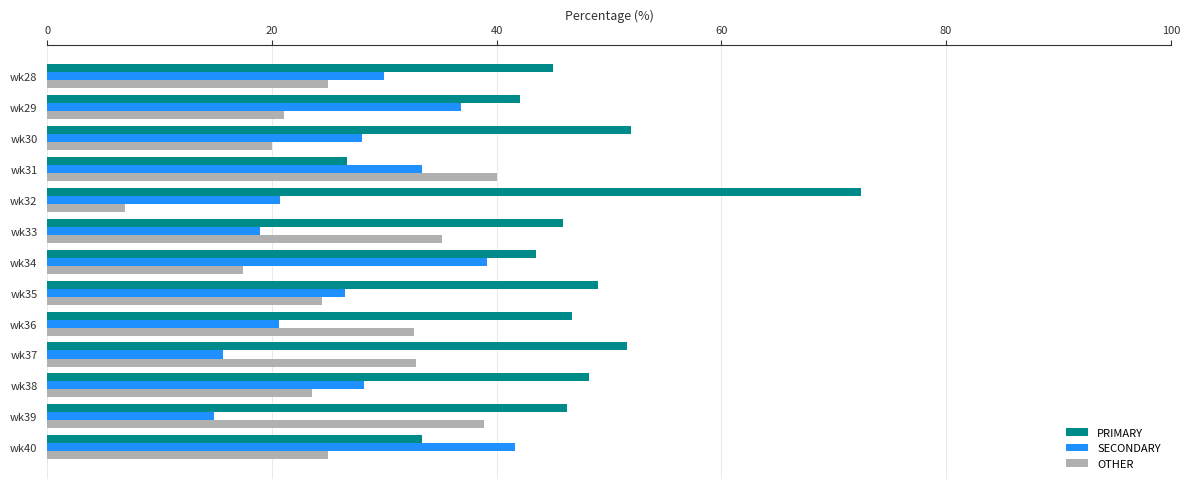

Which series has the largest total across all categories?

PRIMARY